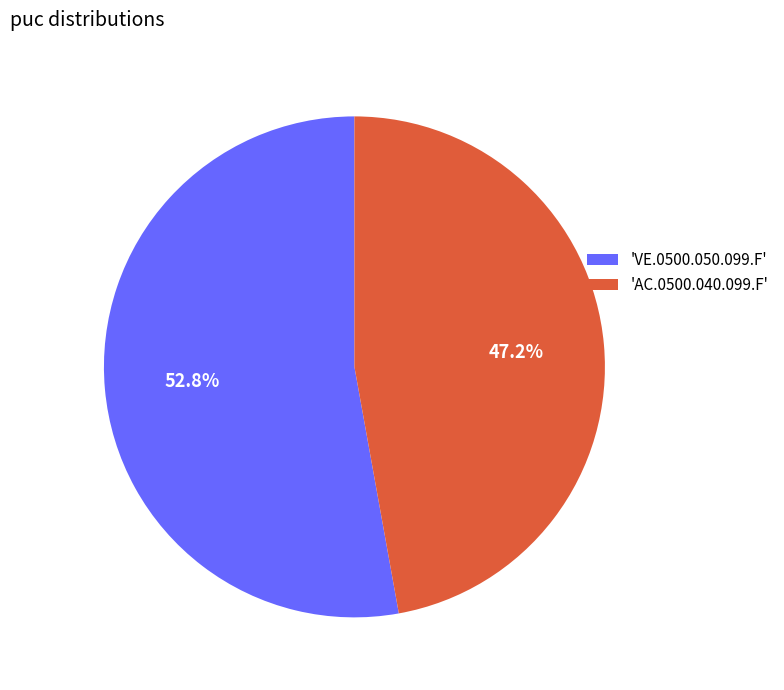

What is the ratio of the value at 'VE.0500.050.099.F' to the value at 'AC.0500.040.099.F'?

1.1